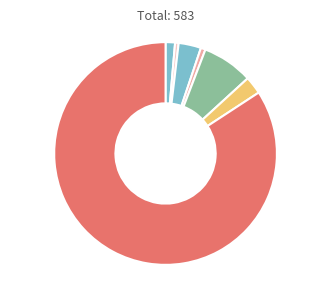

How many segments does this pie chart have?

7